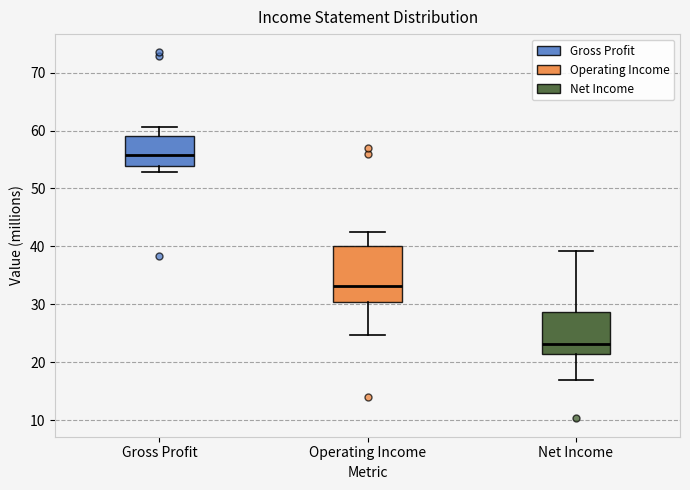

Where does the median line of the box for Operating Income sit on the y-axis? The values are not printed on the chart, so give them approximately, as read against the axis.

33